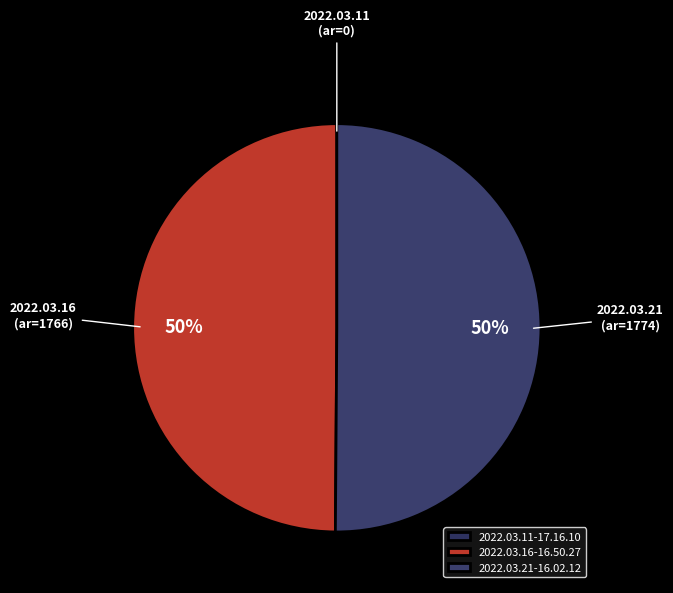

Rank the categories by value from lowest to highest.

2022.03.11-17.16.10, 2022.03.16-16.50.27, 2022.03.21-16.02.12